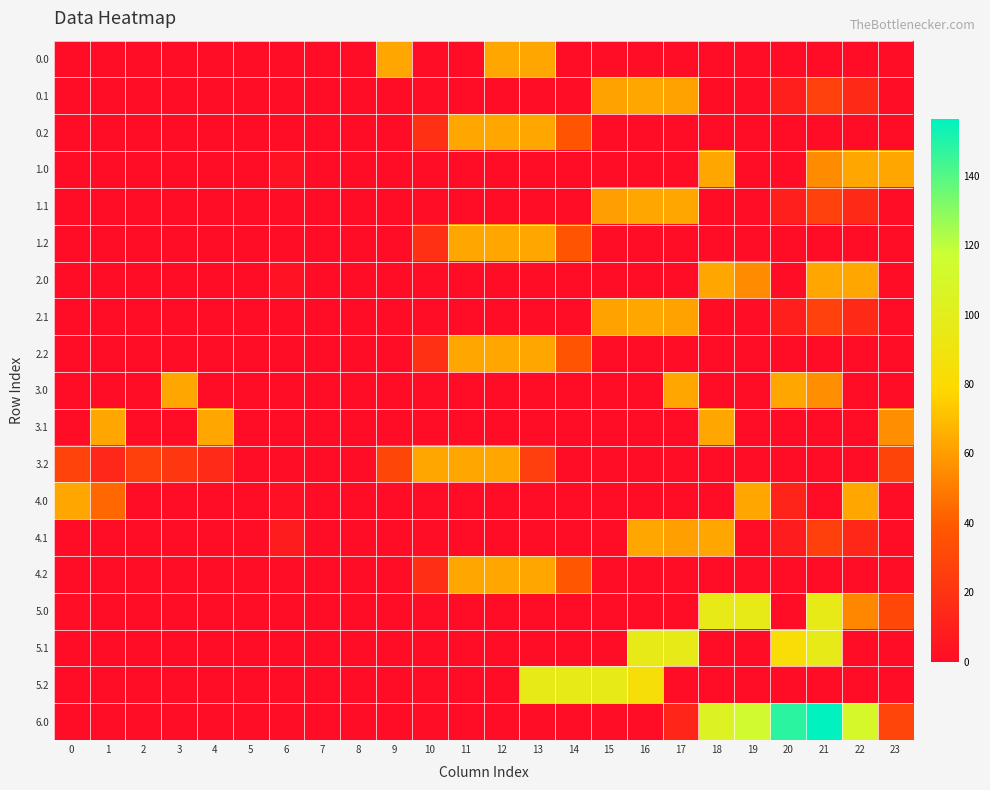

Which has a higher value, 2 or 15?

2